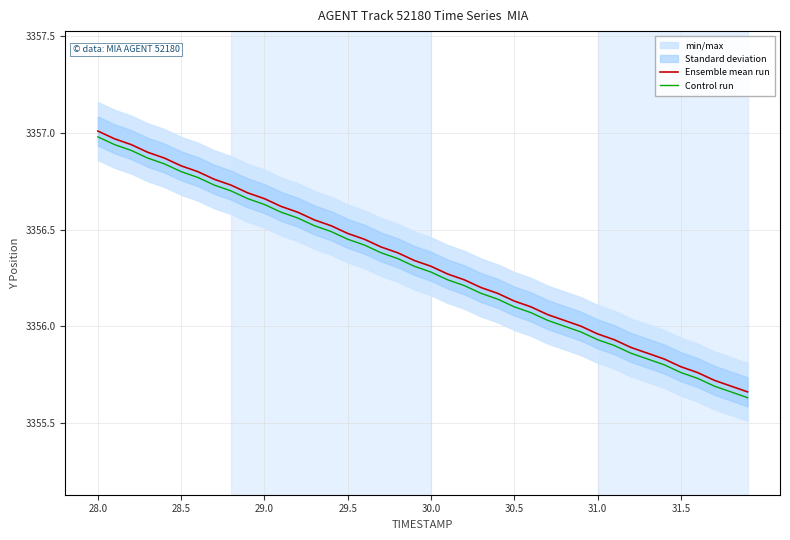

True or false: Ensemble mean run and Control run cross at least once.

False